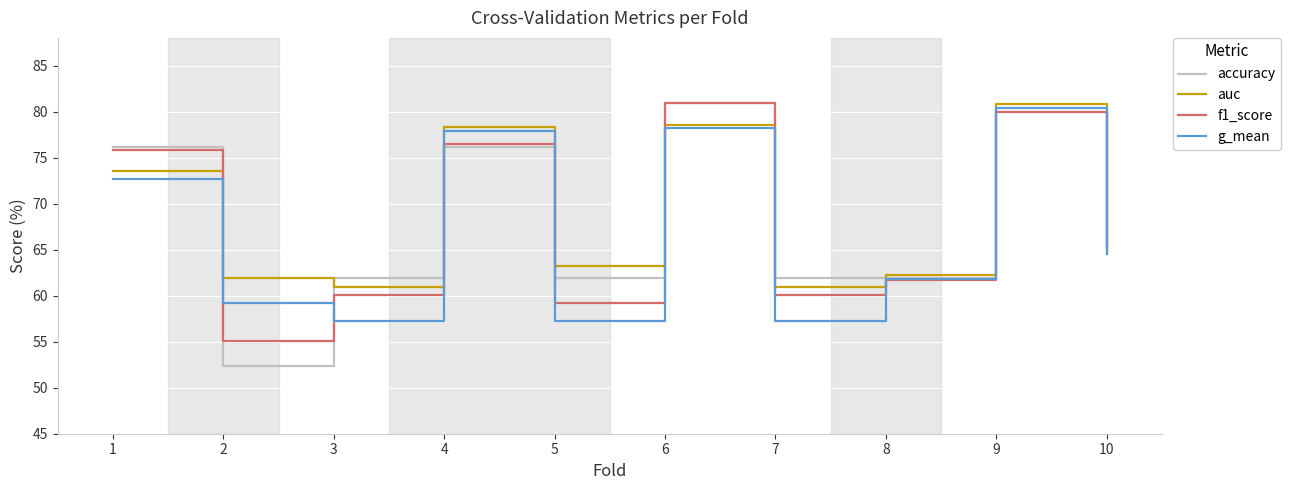

What is the difference between the f1_score values at 10 and 1?

10.6